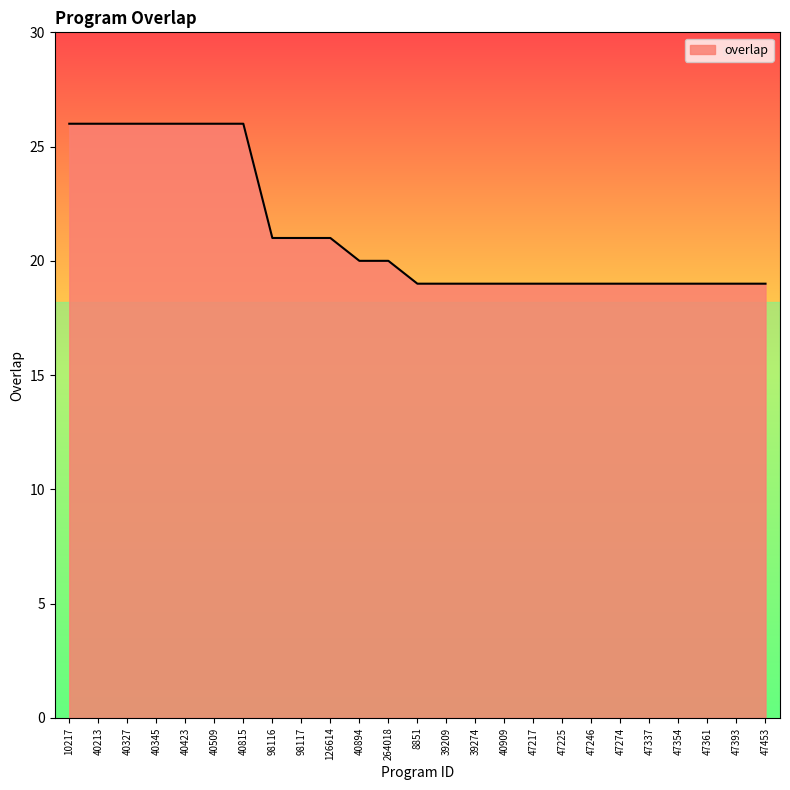

What value does the data have at 126614?

21